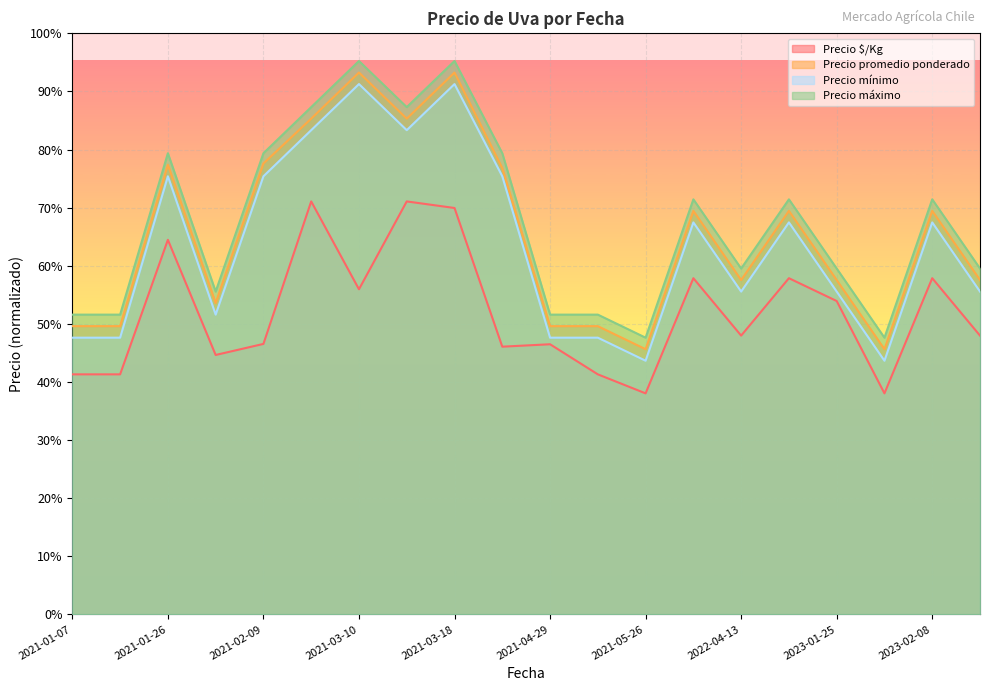

True or false: Precio máximo and Precio $/Kg cross at least once.

False